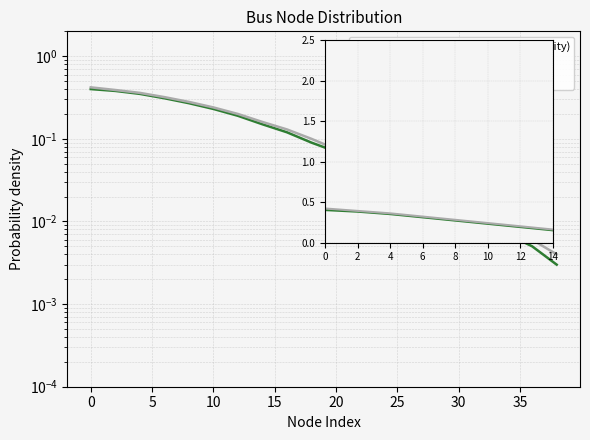

Is the value of LV Node Count (cumulative density) at 0 greater than the value of LV Node Index (smoothed) at 8?

Yes